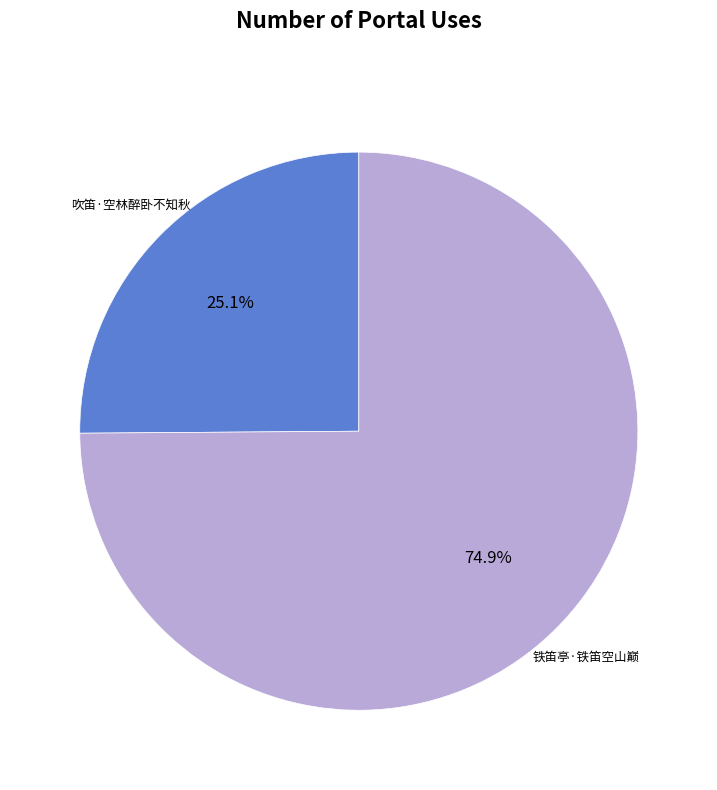

How many segments does this pie chart have?

2